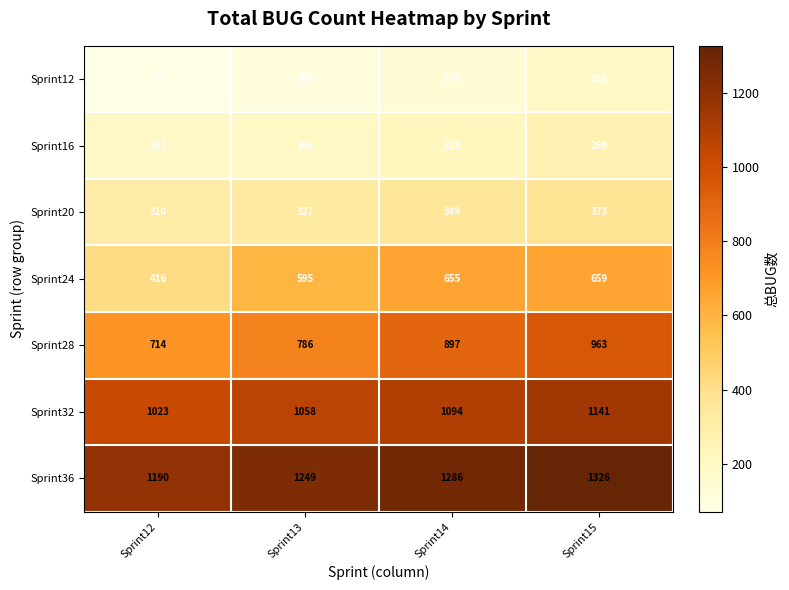

Is it true that Sprint12 equals 186 at Sprint15?

True